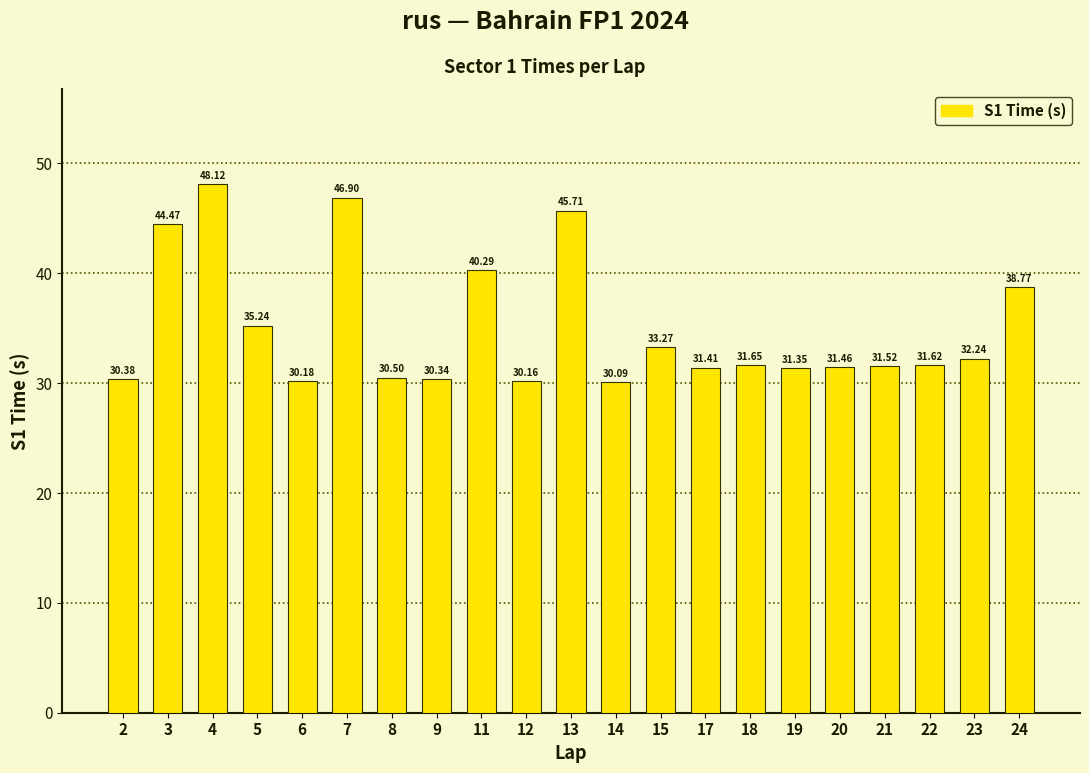

Rank the categories by value from lowest to highest.

14, 12, 6, 9, 2, 8, 19, 17, 20, 21, 22, 18, 23, 15, 5, 24, 11, 3, 13, 7, 4